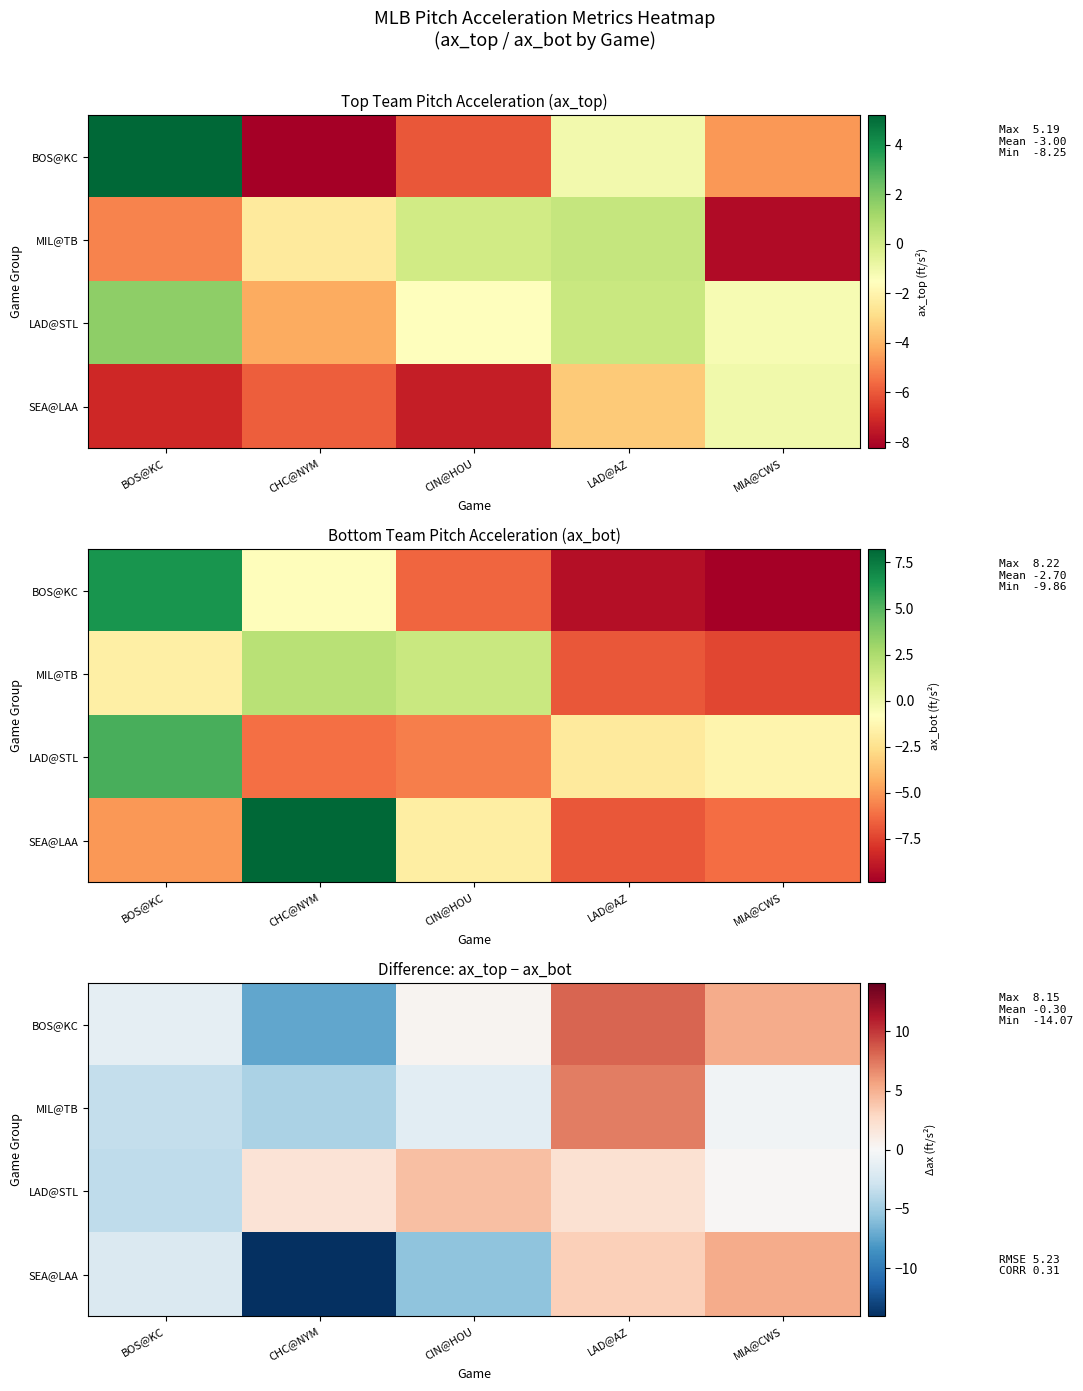

The LAD@STL series shows -3.6 at BOS@KC. True or false?

True